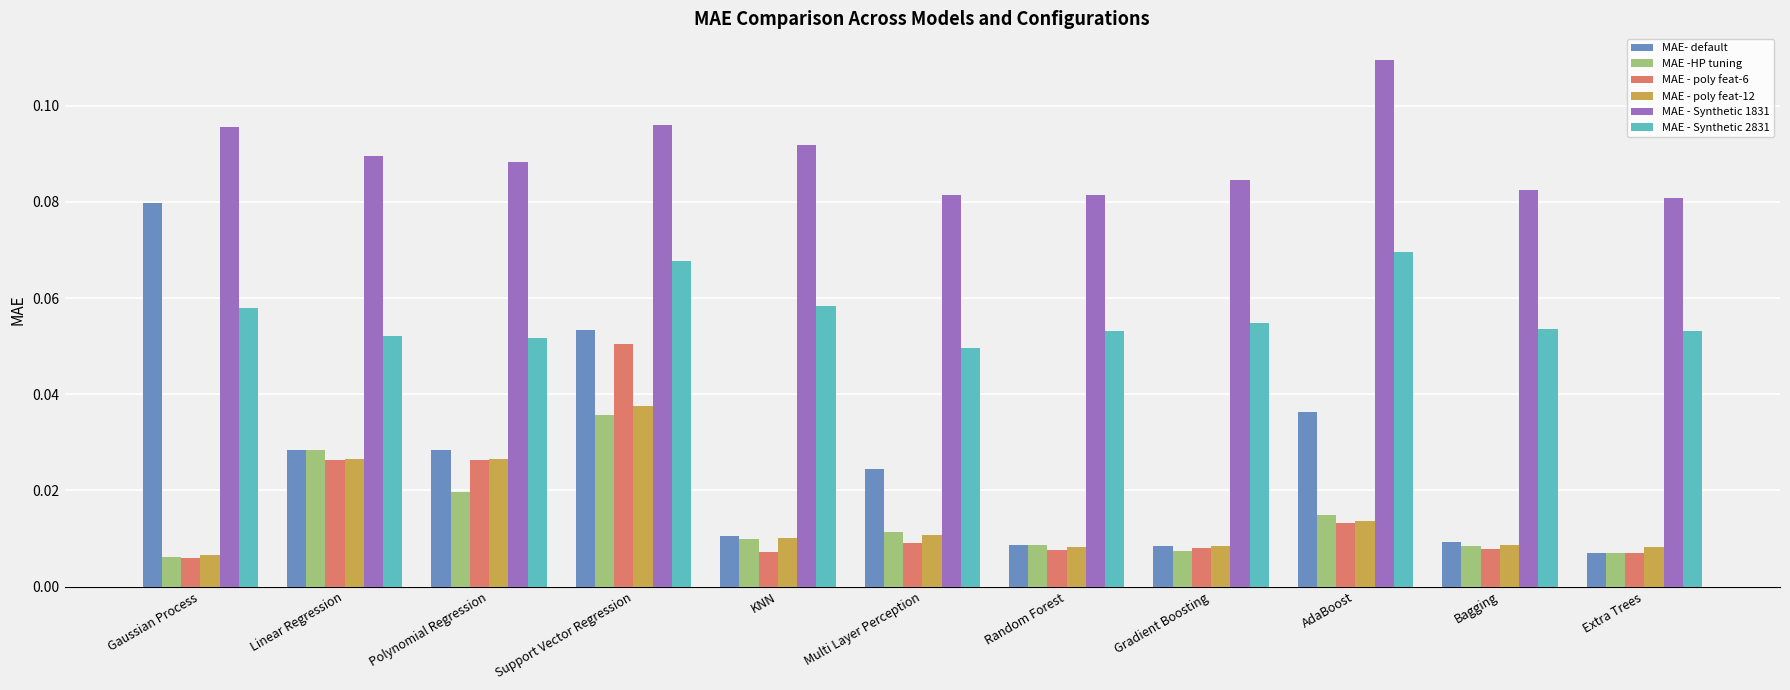

Which series has the largest total across all categories?

MAE - Synthetic 1831